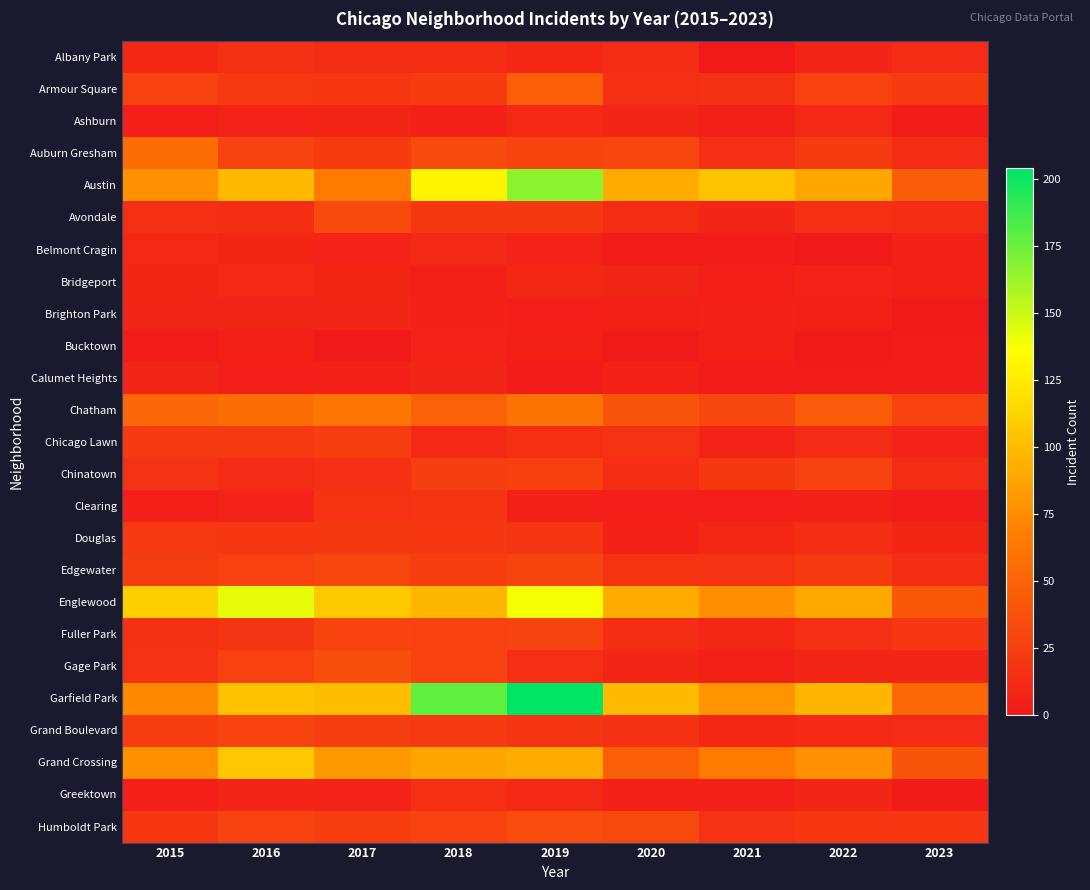

At which category does the chart reach its peak across all series?

2019